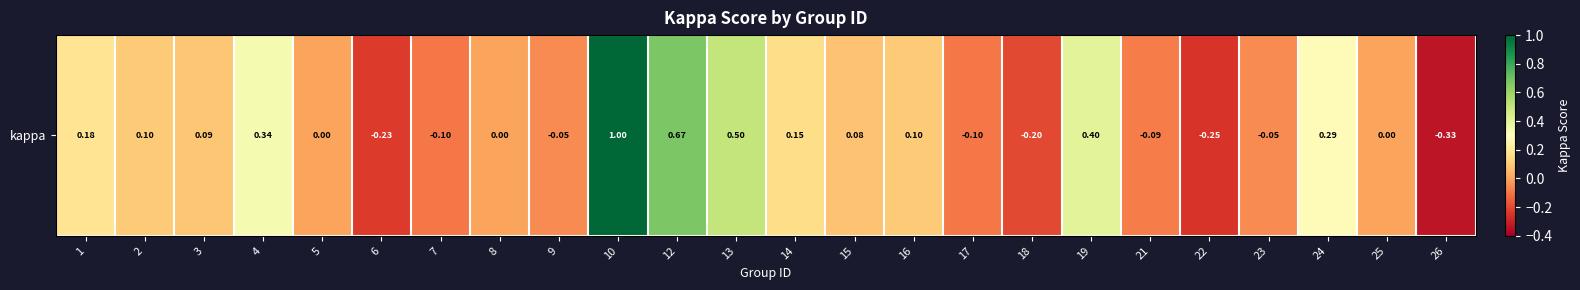

What is the greatest value displayed?

1.0